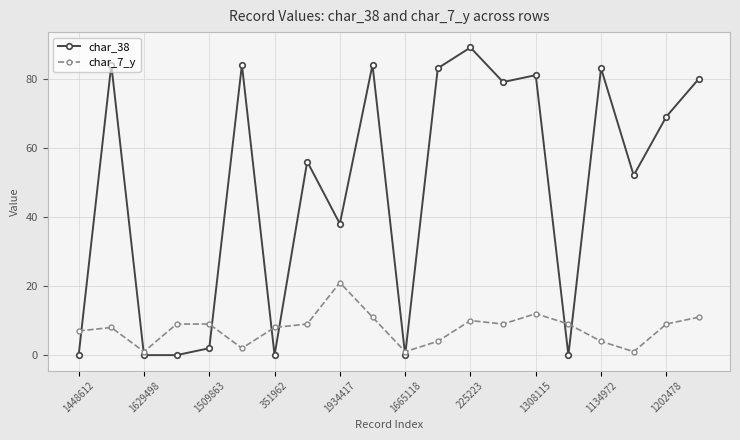

Which series has the widest spread of values?

char_38